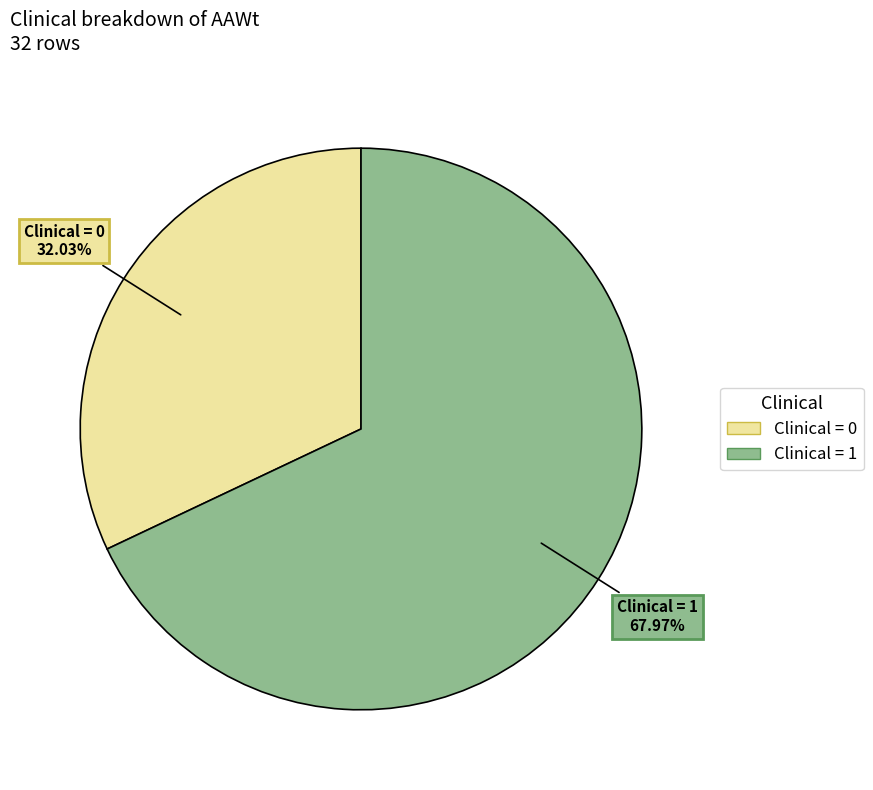

Which slice is the largest?

Clinical = 1